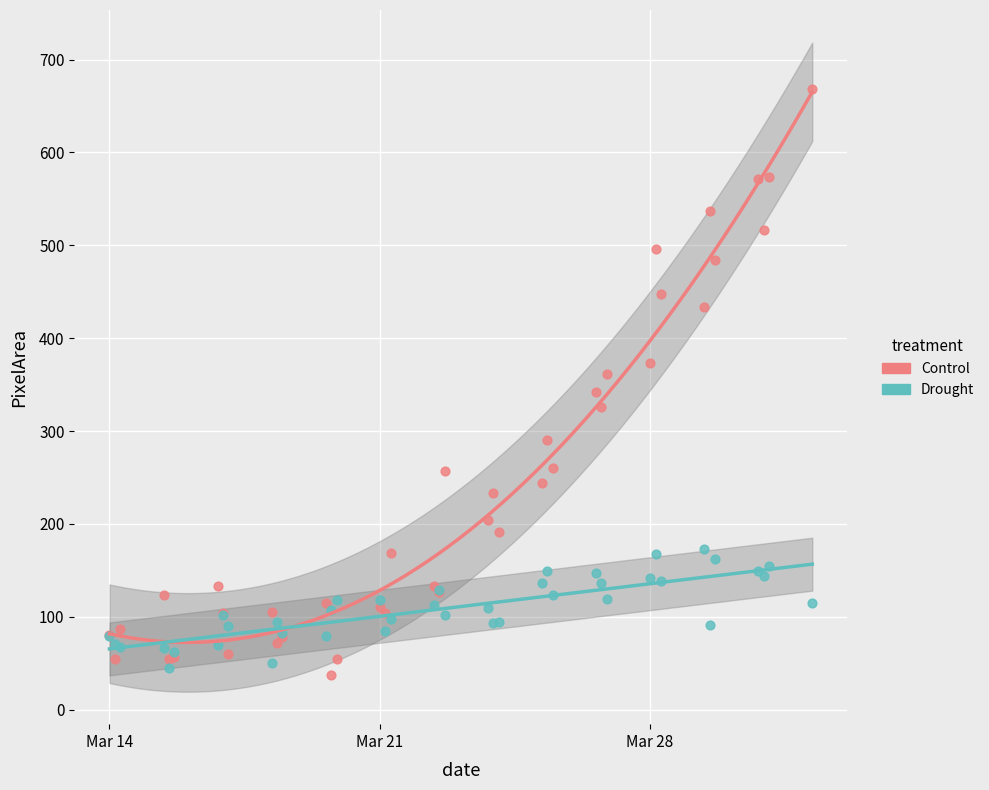

Which series reaches the maximum Y coordinate?

Control